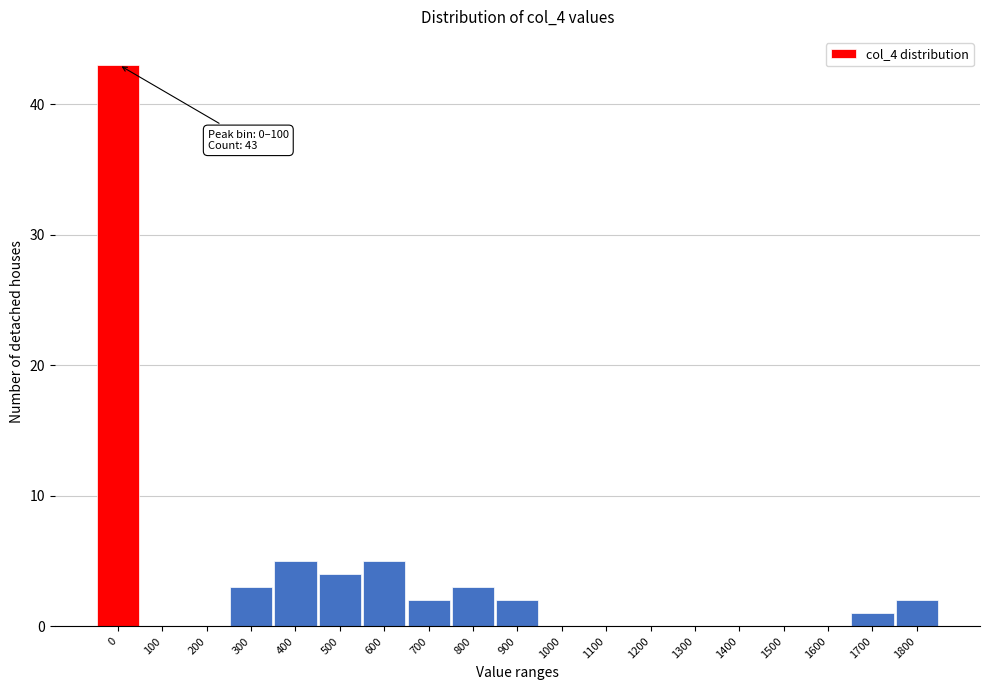

Reading right to left, list all the values displayed in this chart.

1800=2	1700=1	1600=0	1500=0	1400=0	1300=0	1200=0	1100=0	1000=0	900=2	800=3	700=2	600=5	500=4	400=5	300=3	200=0	100=0	0=43